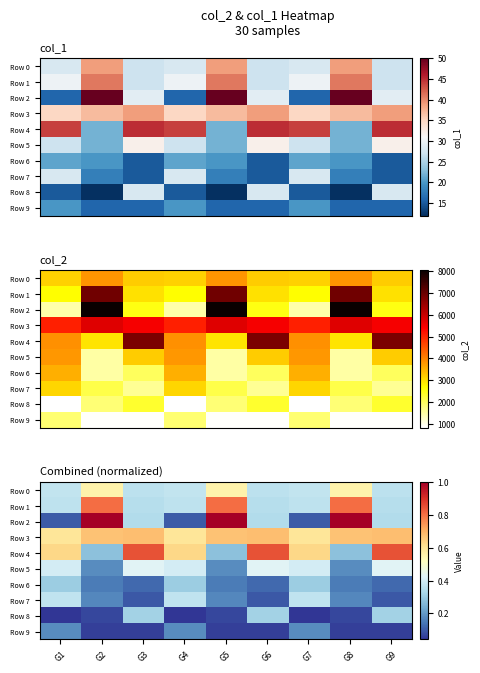

How many distinct data groups are displayed?

10